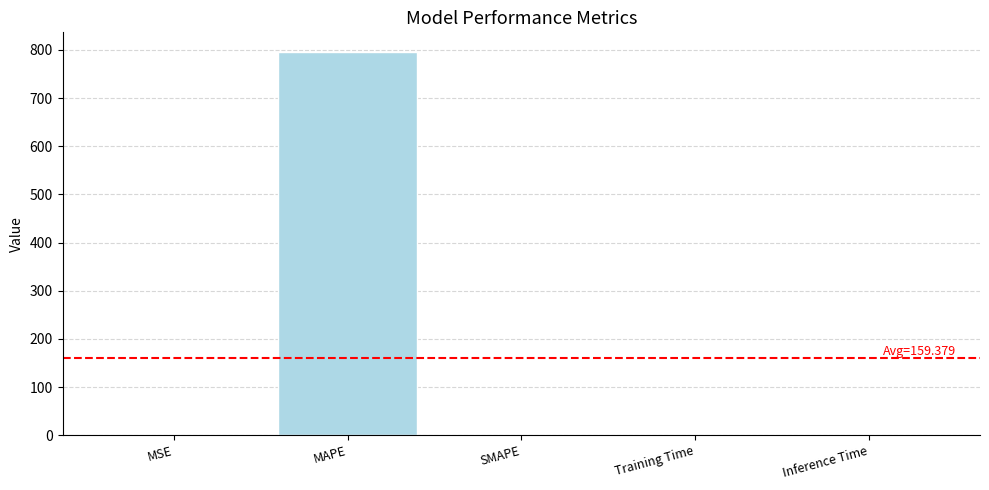

What is the sum of the values at Training Time and MSE?

0.2